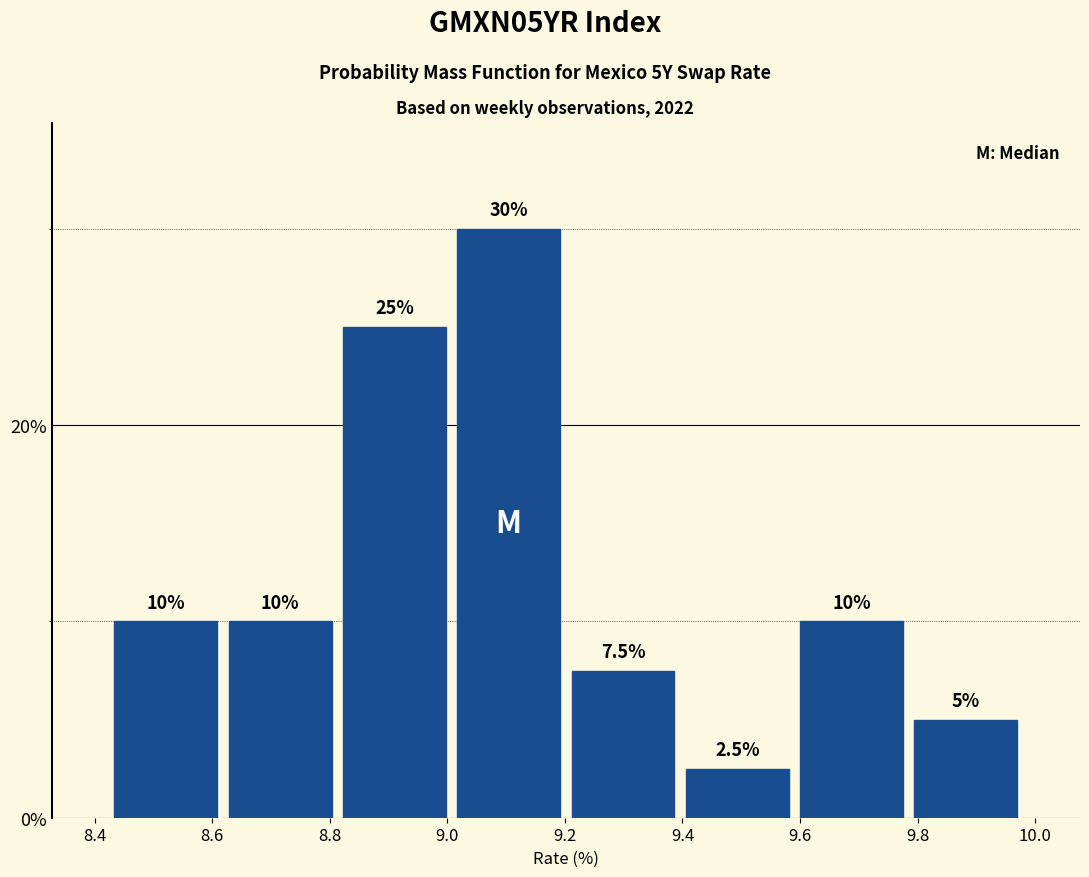

Which range on the x-axis has the tallest bar?

9.00 to 9.20